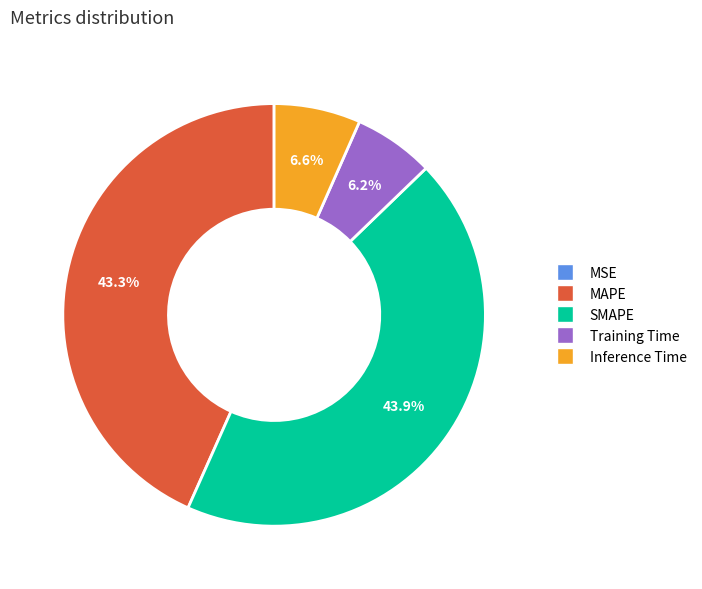

Is the sum of Inference Time and SMAPE greater than half?

Yes